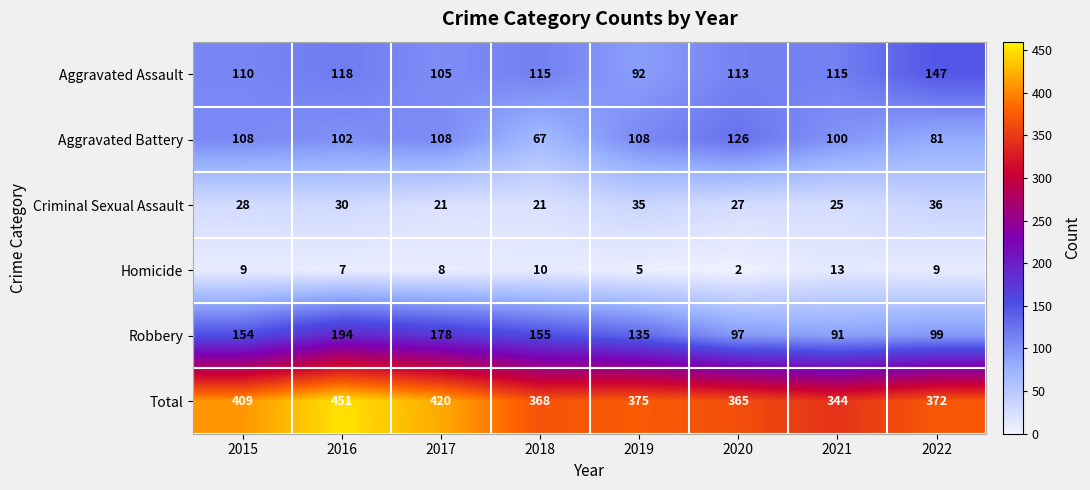

What is the smallest value displayed?

2